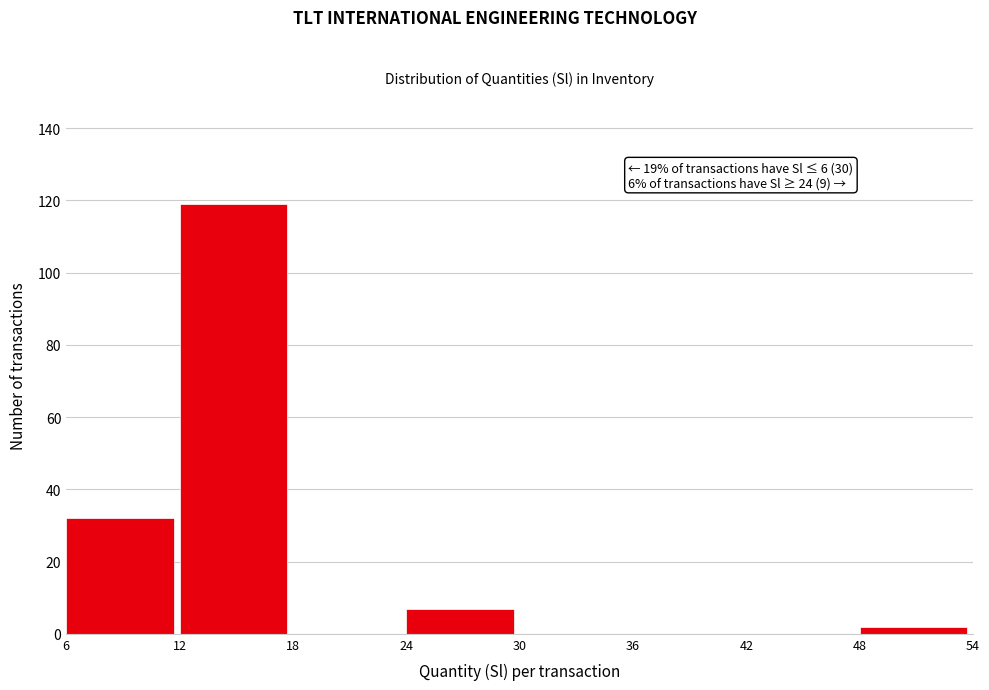

Over which range of the x-axis is the bar tallest?

12 to 18